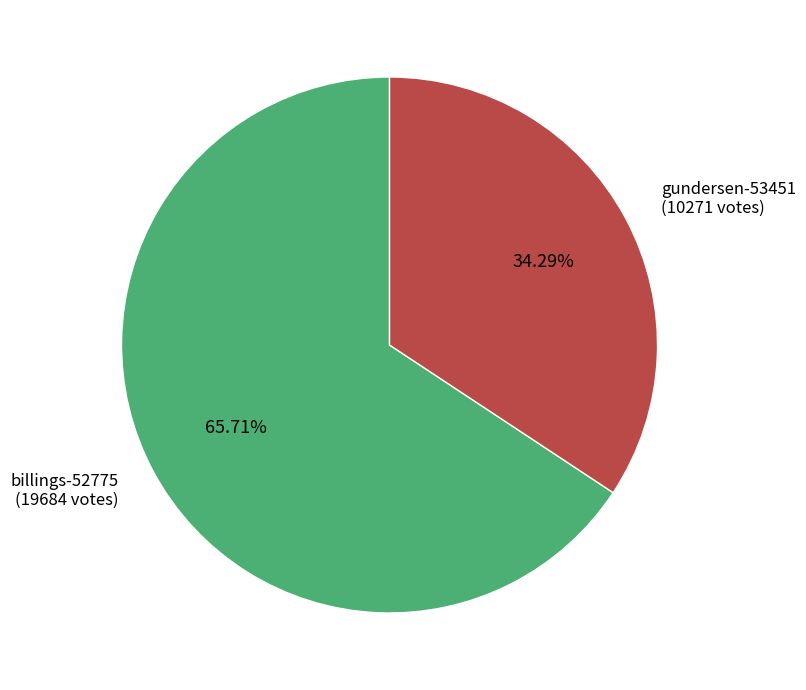

Which slice represents more than half of the pie?

billings-52775